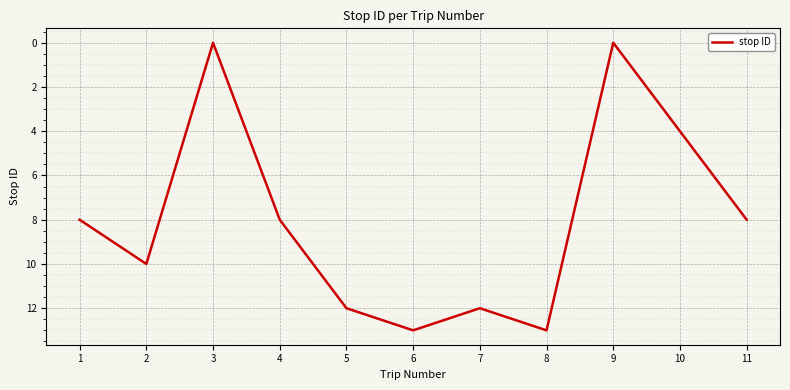

What value does the data have at 5, to the nearest 5?

10